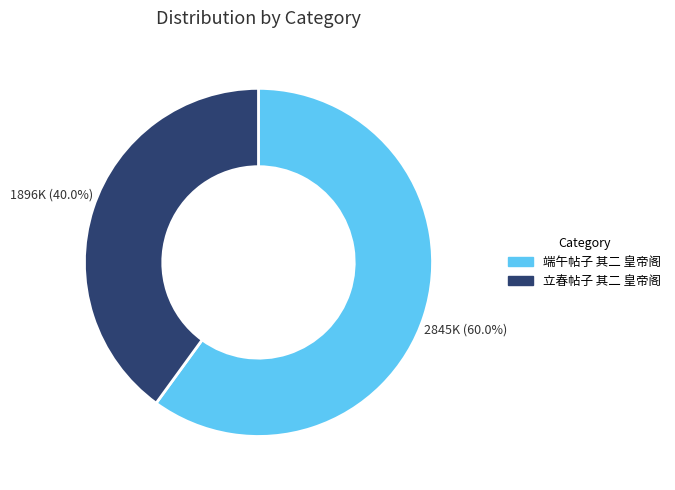

To the nearest percent, what is the average slice percentage?

50%